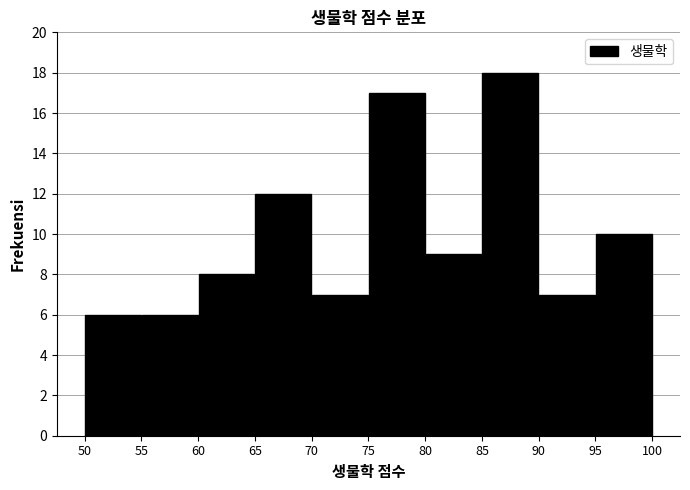

Reading left to right, transcribe this chart: for each bar, give the range it covers on the x-axis and its height. The values are not printed on the chart, so give them approximately, as read against the axis.

50 to 55: 6
55 to 60: 6
60 to 65: 8
65 to 70: 12
70 to 75: 7
75 to 80: 17
80 to 85: 9
85 to 90: 18
90 to 95: 7
95 to 100: 10